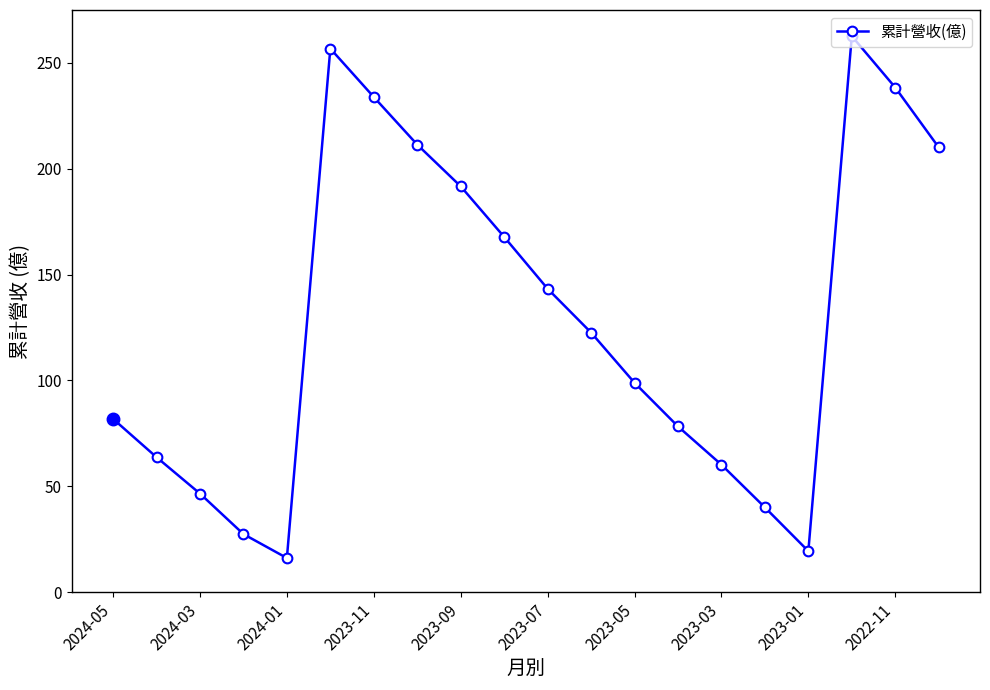

How many interior local valleys (lower than both neighbors) does the data have?

2